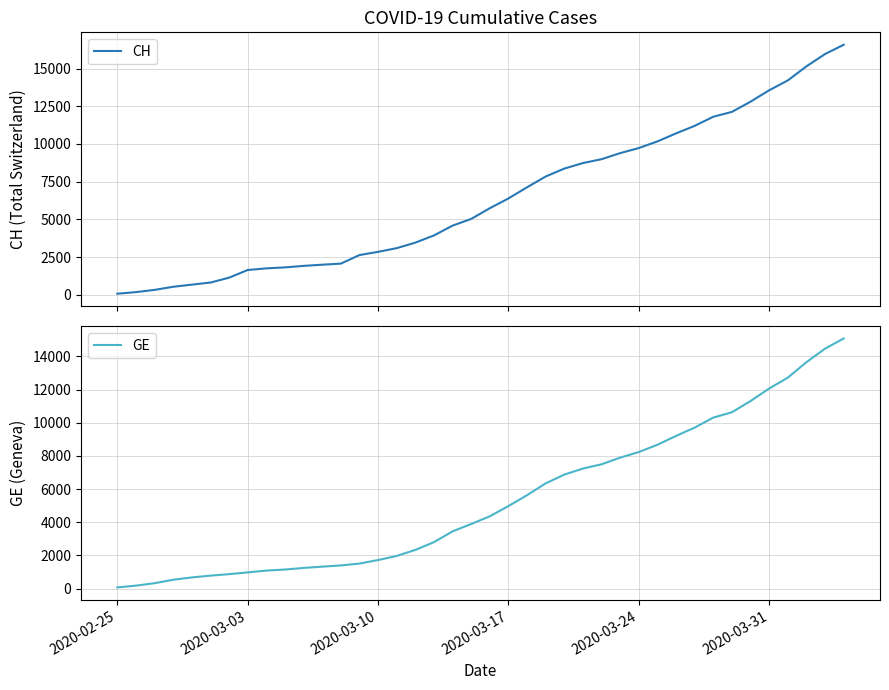

The value of GE at 2020-03-24 is 3709. True or false?

False